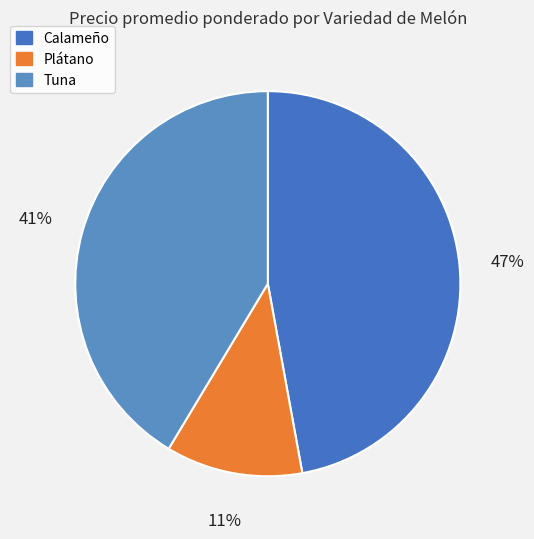

Is Calameño the majority of the pie?

No